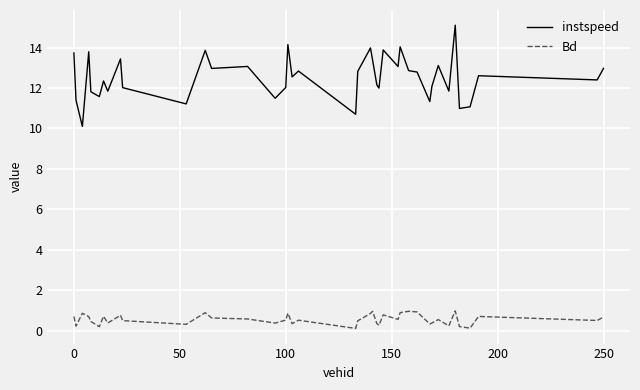

Which series has the largest total across all categories?

instspeed